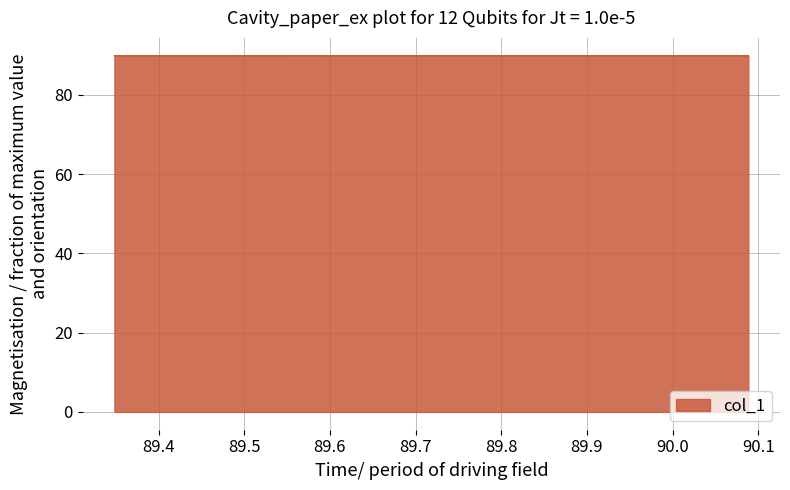

What is the maximum value shown in the chart?

89.9